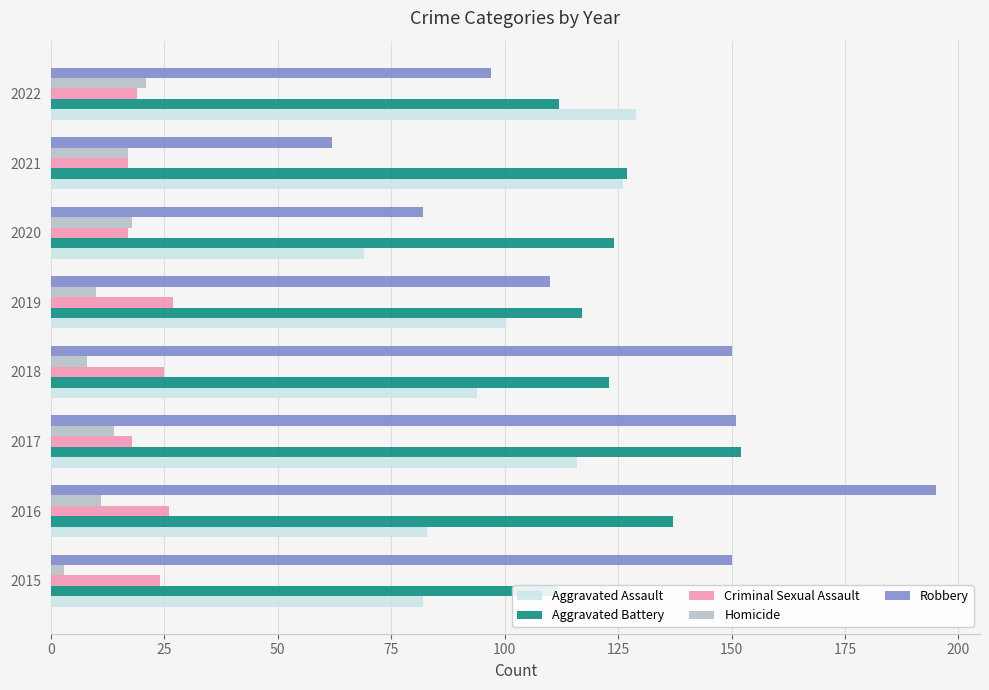

At 2015, list the series in order from smallest to largest.

Homicide, Criminal Sexual Assault, Aggravated Assault, Aggravated Battery, Robbery